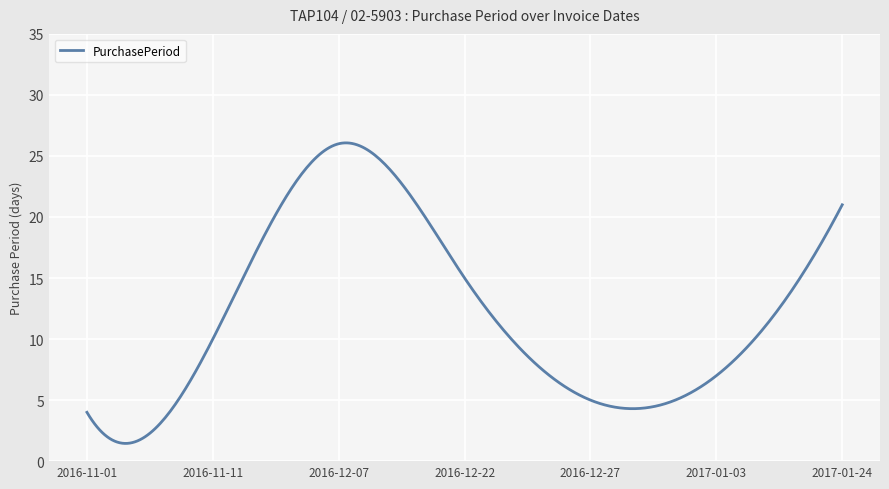

What is the minimum value shown in the chart?

1.5